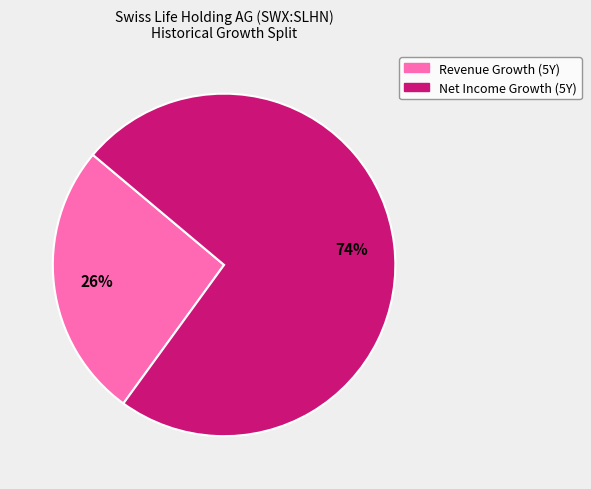

To the nearest percent, what is the difference between the largest and smallest slice percentages?

48%